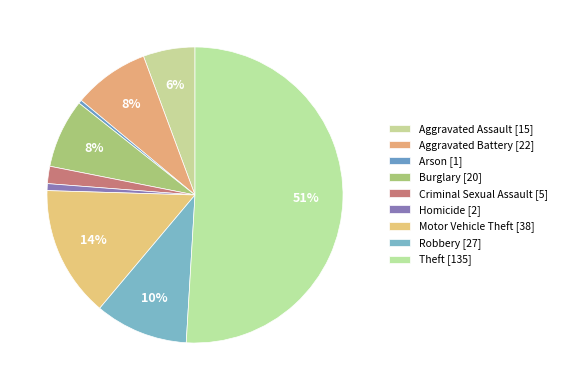

To the nearest percent, what is the difference between the largest and smallest slice percentages?

51%